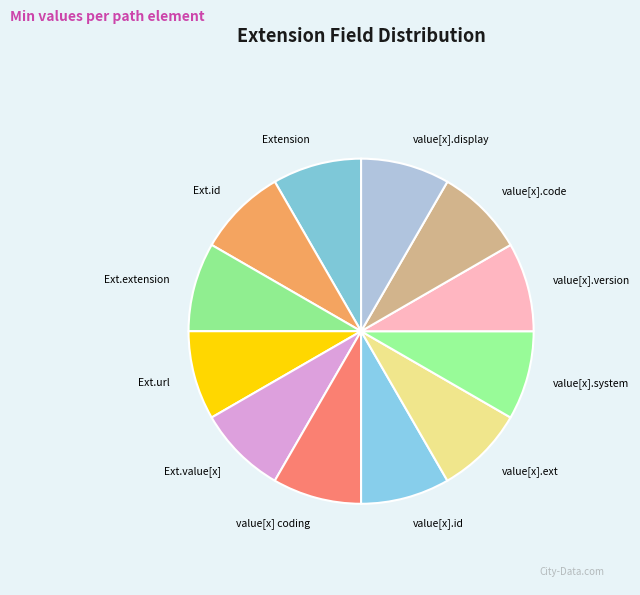

The value[x].system slice represents 1% of the pie. True or false?

False